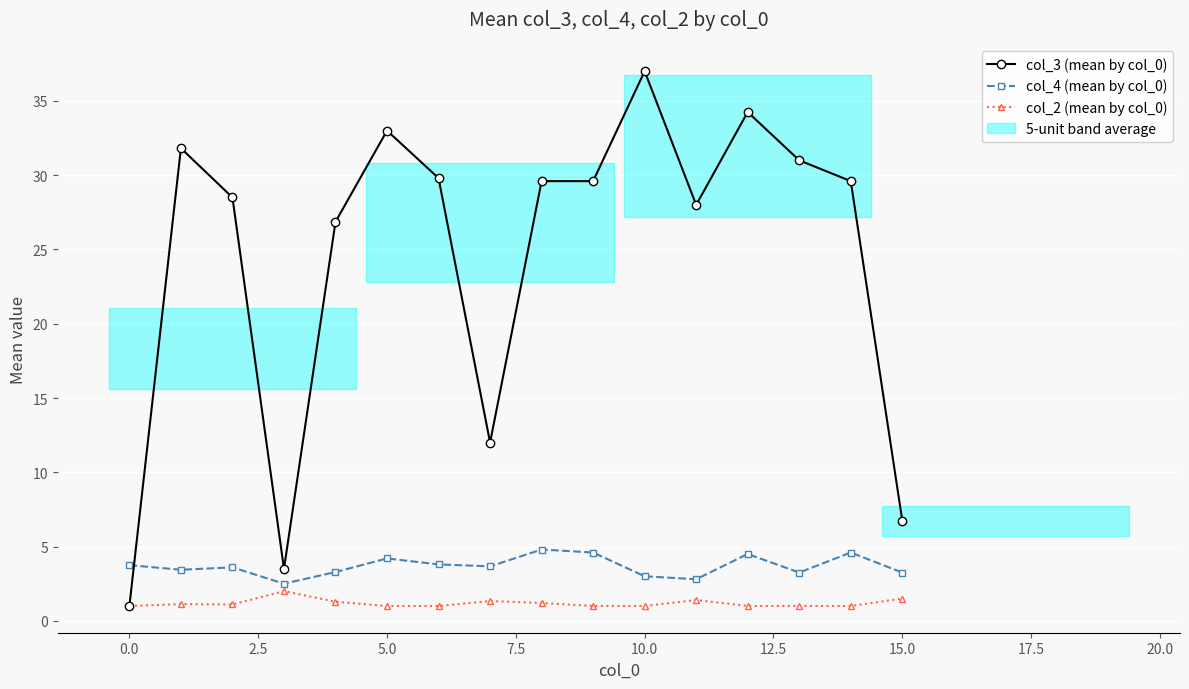

What is the difference between the col_4 (mean by col_0) values at 12.5 and 15.0?

0.1